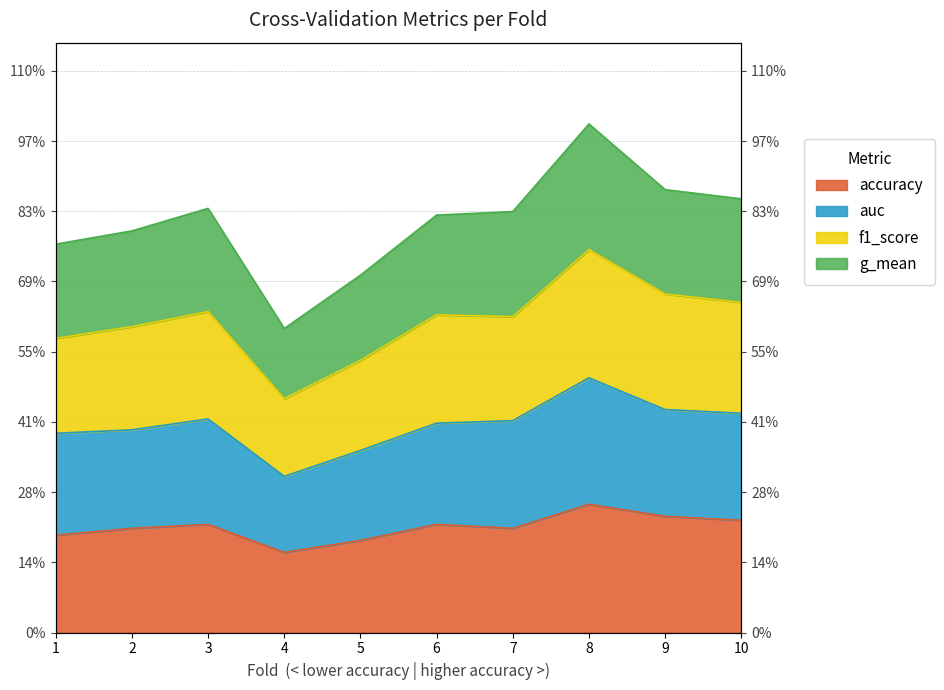

Which category has the highest value across all series?

8